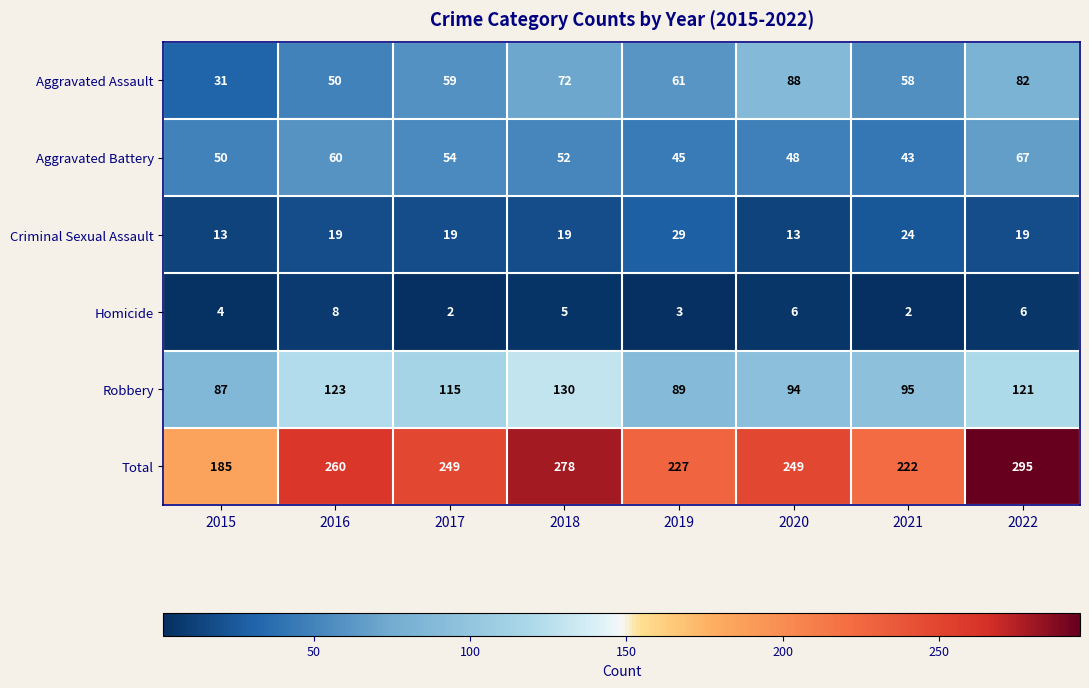

Which series has the largest range (max minus min)?

Total